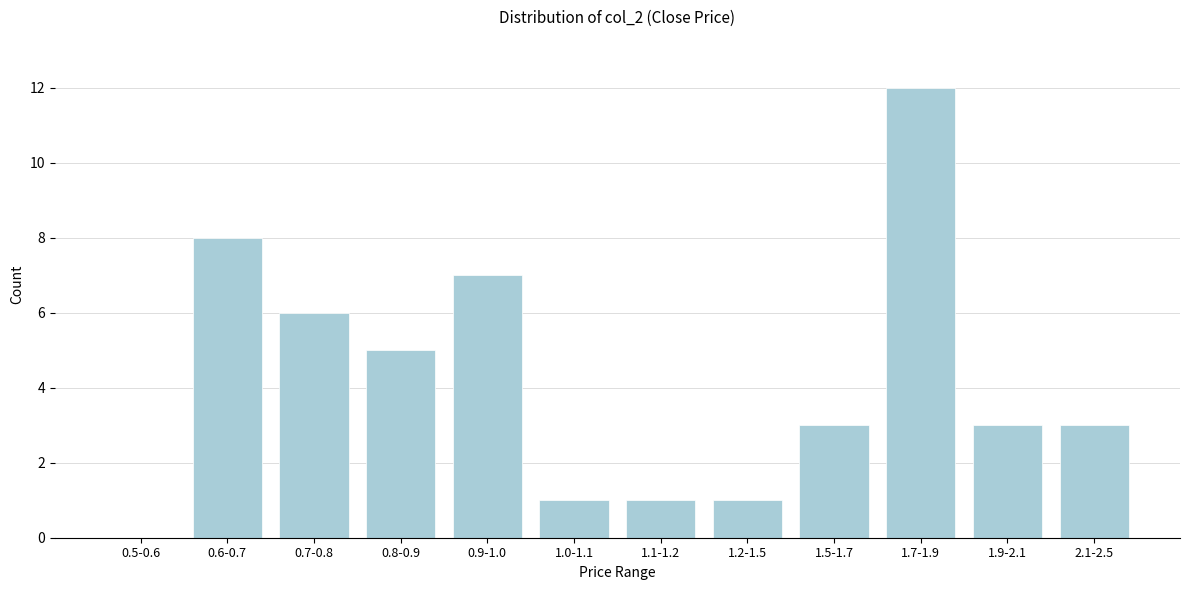

Reading left to right, what are all the values shown in this chart?

0.5-0.6=0	0.6-0.7=8	0.7-0.8=6	0.8-0.9=5	0.9-1.0=7	1.0-1.1=1	1.1-1.2=1	1.2-1.5=1	1.5-1.7=3	1.7-1.9=12	1.9-2.1=3	2.1-2.5=3